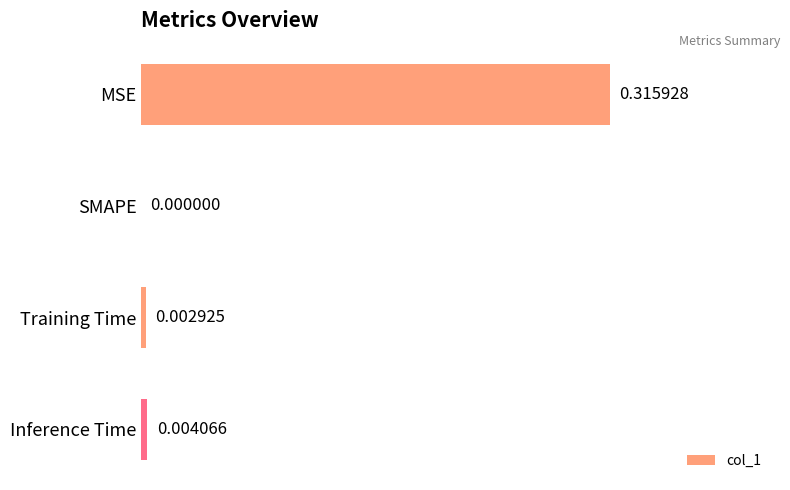

Where is the data nearest to the value 0?

SMAPE